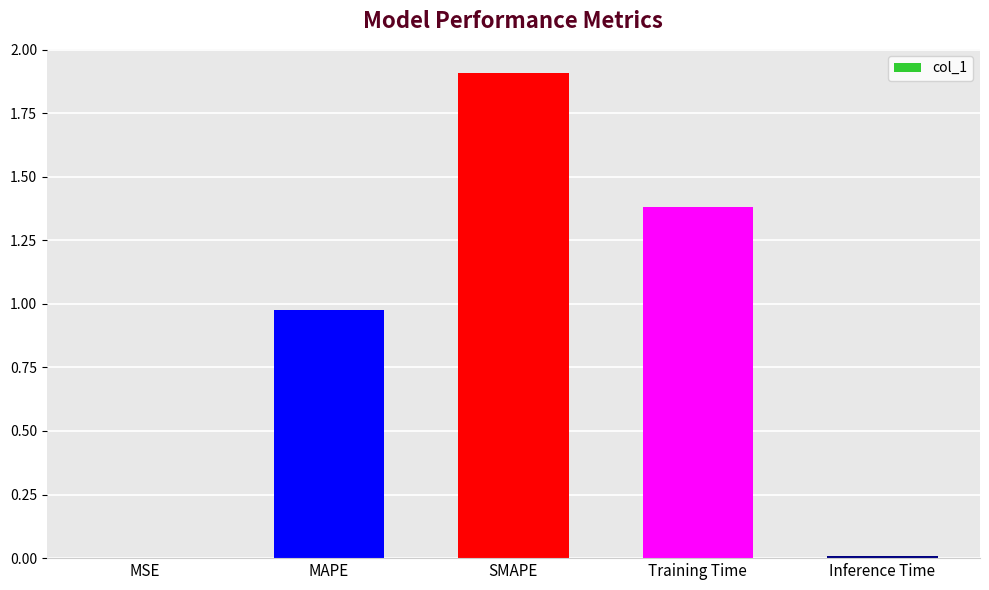

What is the average value?

0.9